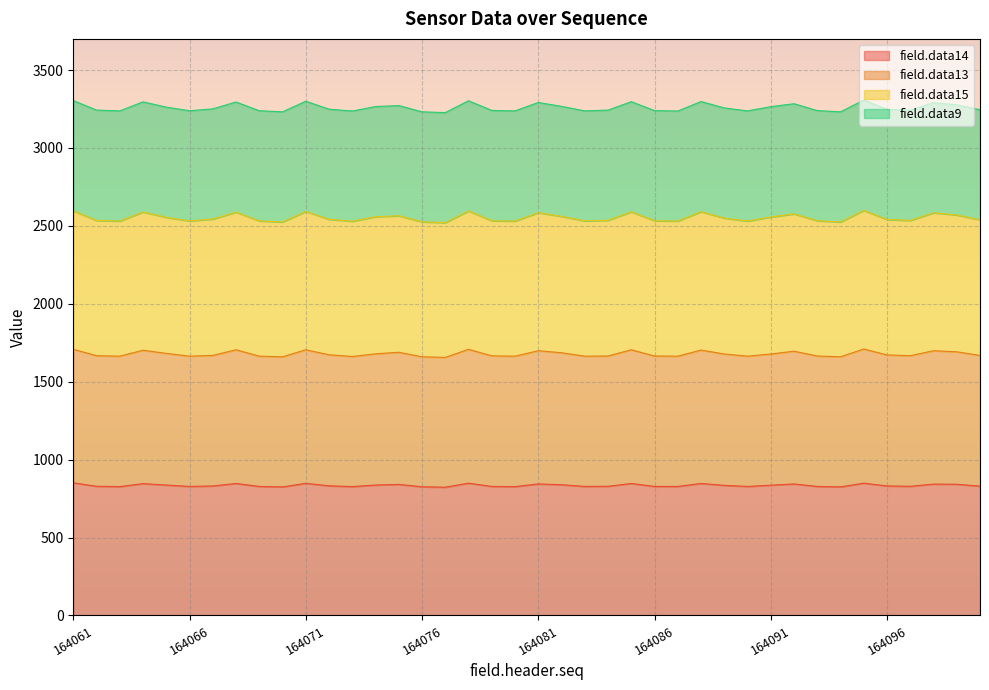

What is the lowest value of the field.data14 series?

823